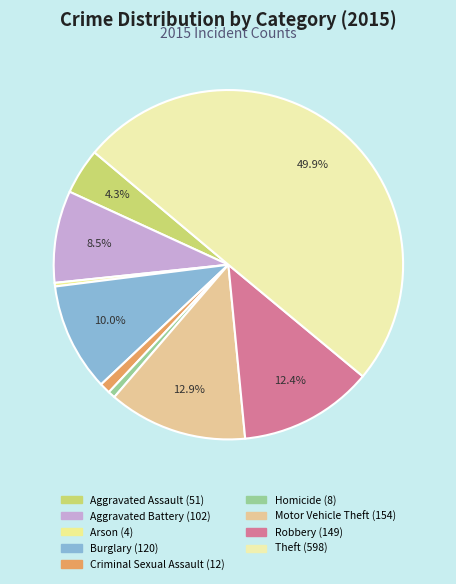

Count the number of slices in the pie.

9